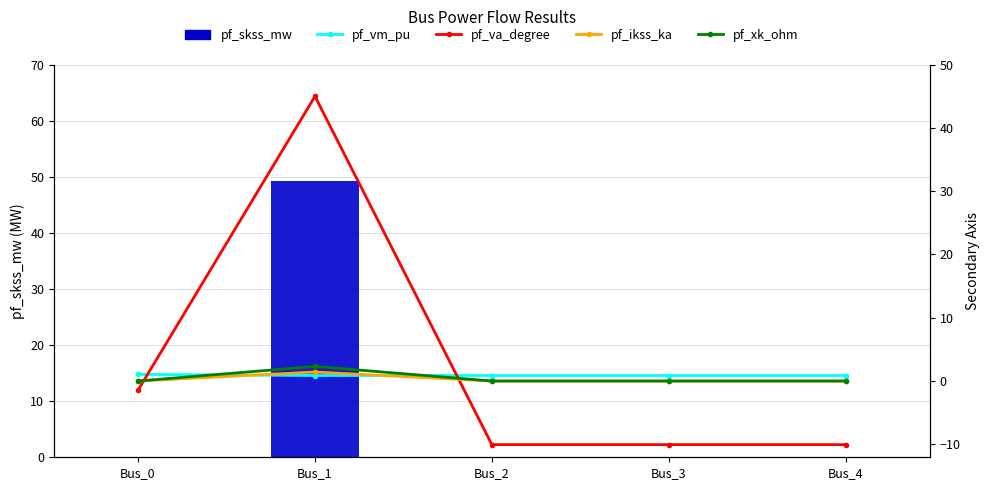

Is it true that pf_ikss_ka equals 0.9 at Bus_4?

False